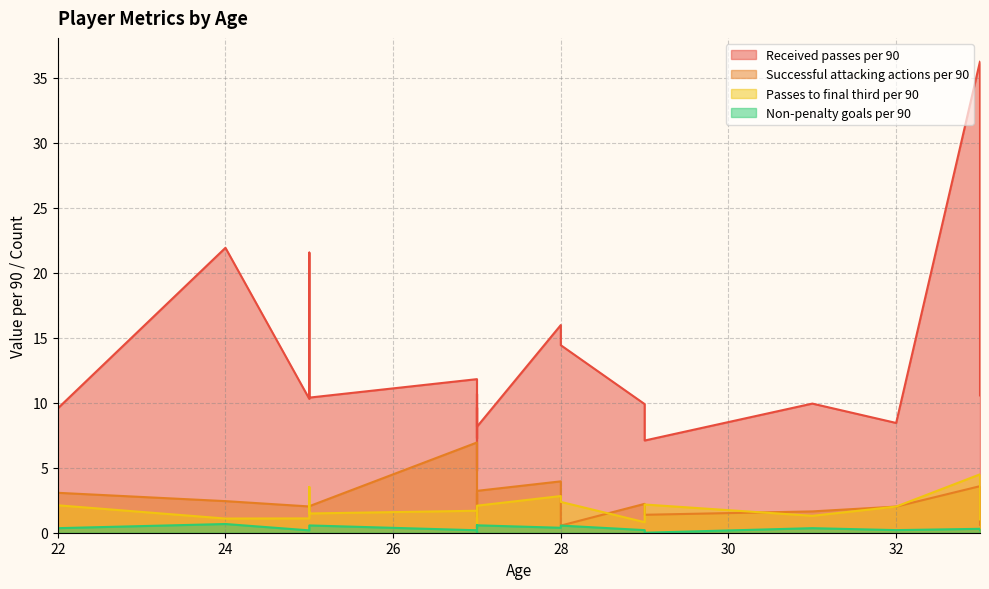

True or false: Received passes per 90 and Passes to final third per 90 cross at least once.

False